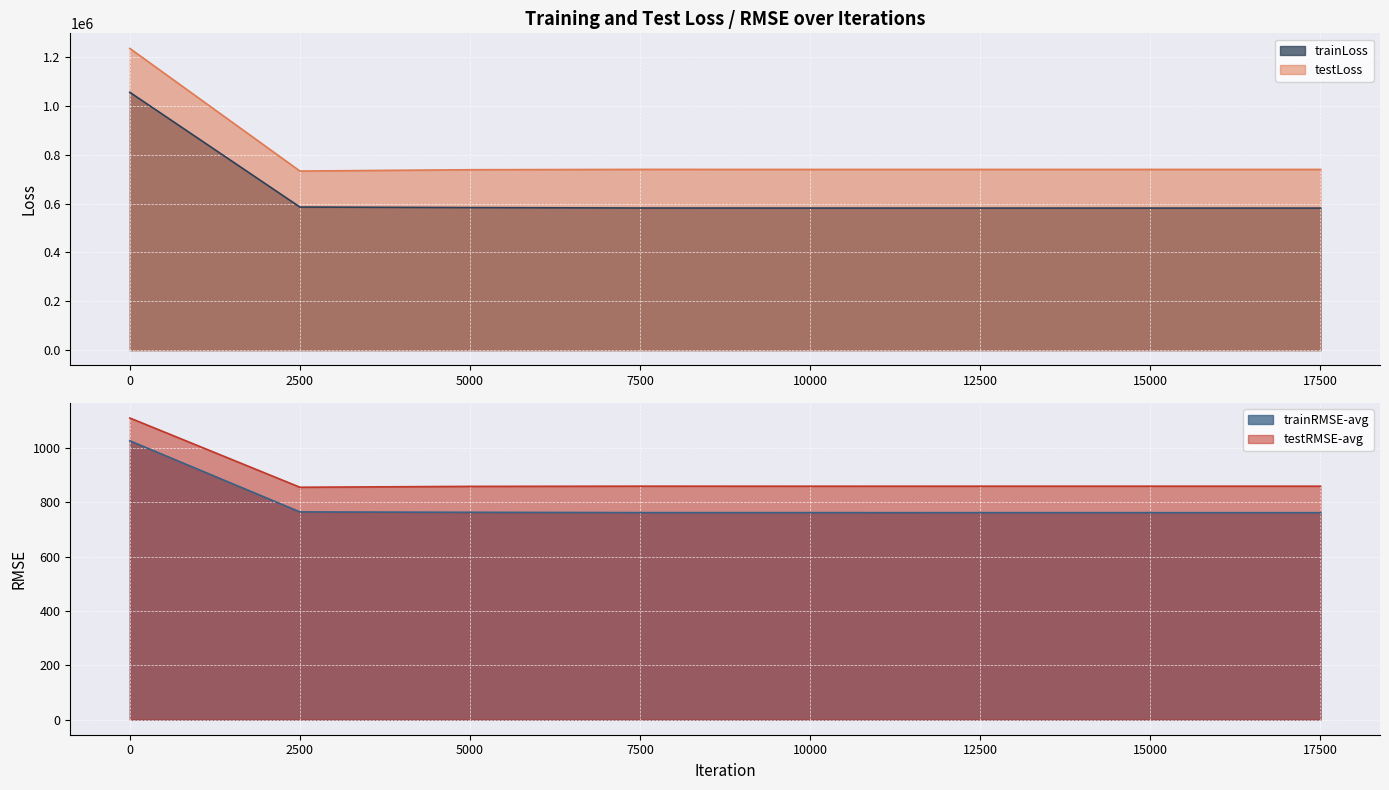

Which series has the largest total across all categories?

testLoss